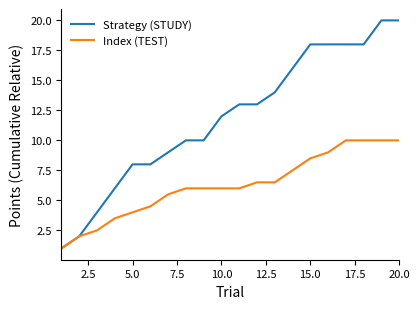

Rank the series by their maximum value, from lowest to highest.

Index (TEST), Strategy (STUDY)